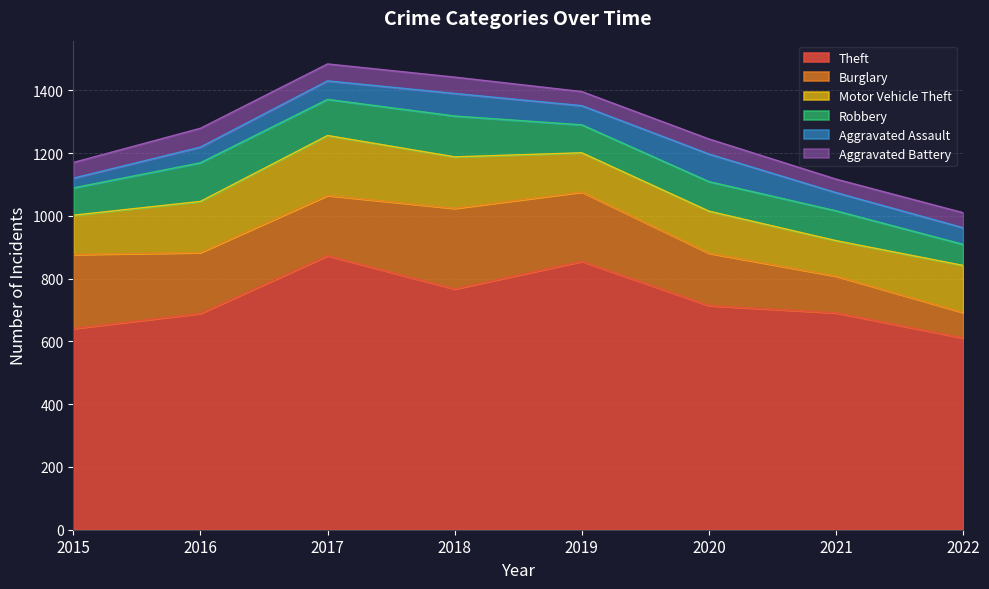

What is the value of the Aggravated Battery point at the 6th from the left?

48